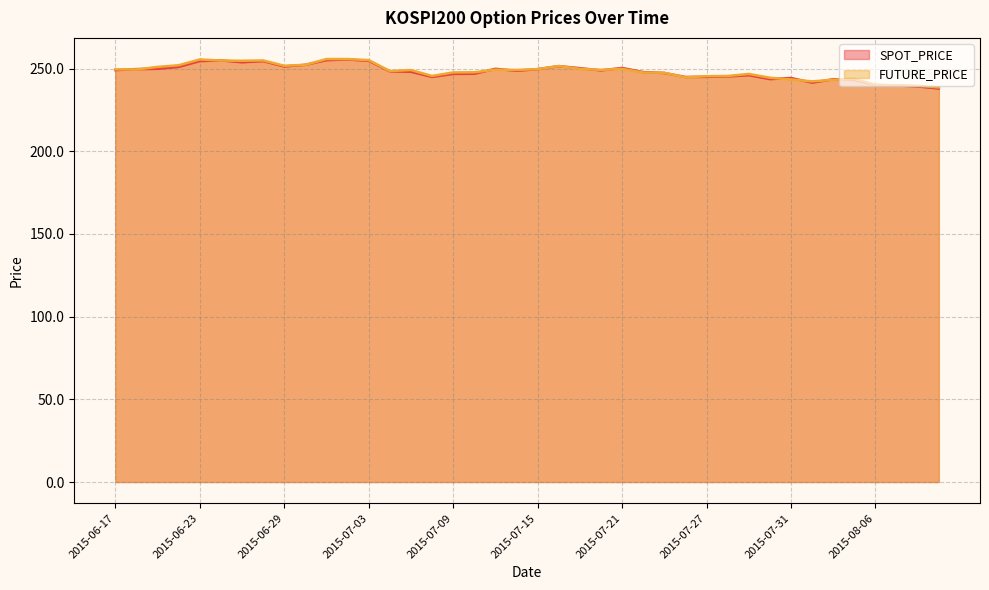

Reading left to right, list all the values displayed in this chart.

SPOT_PRICE: 2015-06-17=249.1	2015-06-18=249.7	2015-06-19=249.8	2015-06-22=251.0	2015-06-23=254.5	2015-06-24=254.9	2015-06-25=253.8	2015-06-26=254.5	2015-06-29=251.3	2015-06-30=252.3	2015-07-01=255.1	2015-07-02=255.5	2015-07-03=254.7	2015-07-06=248.3	2015-07-07=248.1	2015-07-08=244.9	2015-07-09=246.8	2015-07-10=246.8	2015-07-13=249.8	2015-07-14=248.6	2015-07-15=249.7	2015-07-16=251.5	2015-07-17=250.2	2015-07-20=248.9	2015-07-21=250.3	2015-07-22=247.9	2015-07-23=247.3	2015-07-24=244.9	2015-07-27=245.0	2015-07-28=245.2	2015-07-29=246.0	2015-07-30=243.6	2015-07-31=244.3	2015-08-03=241.5	2015-08-04=243.6	2015-08-05=243.1	2015-08-06=240.0	2015-08-07=239.8	2015-08-10=239.2	2015-08-11=237.9
FUTURE_PRICE: 2015-06-17=249.5	2015-06-18=249.4	2015-06-19=251.0	2015-06-22=252.0	2015-06-23=255.5	2015-06-24=254.8	2015-06-25=254.7	2015-06-26=254.9	2015-06-29=251.7	2015-06-30=252.2	2015-07-01=255.8	2015-07-02=255.8	2015-07-03=255.1	2015-07-06=248.5	2015-07-07=249.1	2015-07-08=245.6	2015-07-09=247.7	2015-07-10=247.8	2015-07-13=249.3	2015-07-14=249.2	2015-07-15=249.7	2015-07-16=251.5	2015-07-17=249.8	2015-07-20=249.2	2015-07-21=249.8	2015-07-22=247.6	2015-07-23=247.4	2015-07-24=244.7	2015-07-27=245.4	2015-07-28=245.5	2015-07-29=246.8	2015-07-30=244.4	2015-07-31=243.4	2015-08-03=242.2	2015-08-04=243.2	2015-08-05=243.7	2015-08-06=240.2	2015-08-07=239.8	2015-08-10=239.6	2015-08-11=238.6